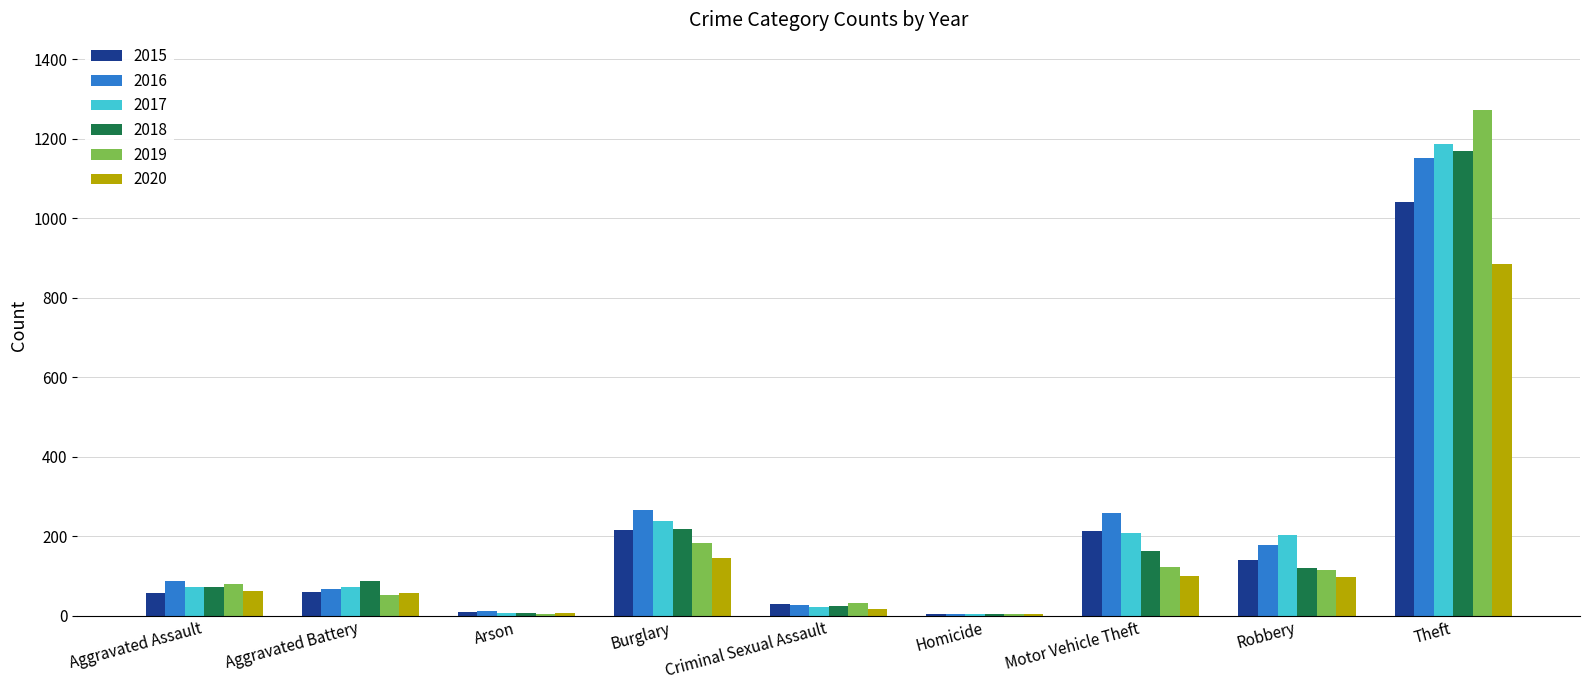

Where is 2018 nearest to the value 587?

Burglary